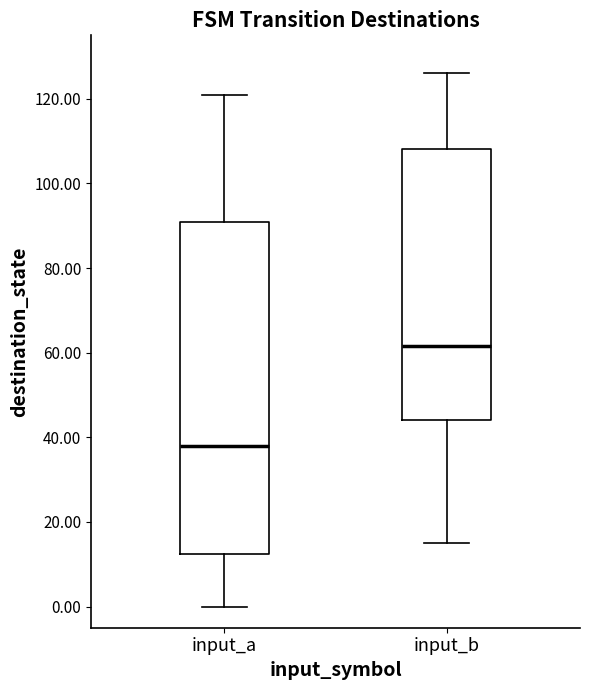

Reading left to right, read every box against the y-axis: the position of its median line, the range the box covers, and the ends of its whiskers. The values are not printed on the chart, so give them approximately, as read against the axis.

input_a: median 38, box 12 to 92, whiskers 0 to 122
input_b: median 62, box 44 to 108, whiskers 16 to 126